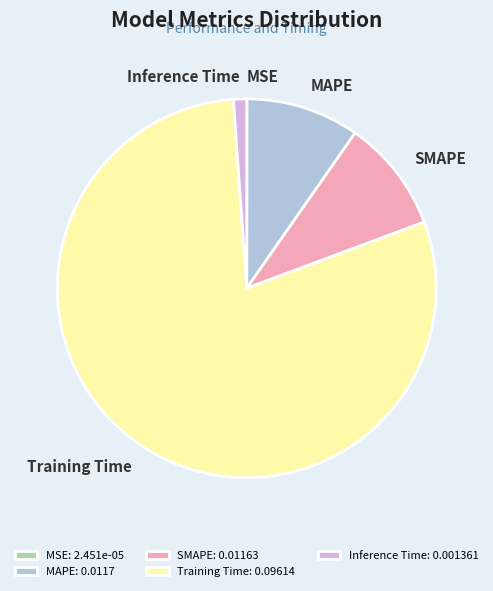

Is the sum of Training Time and Inference Time greater than half?

Yes